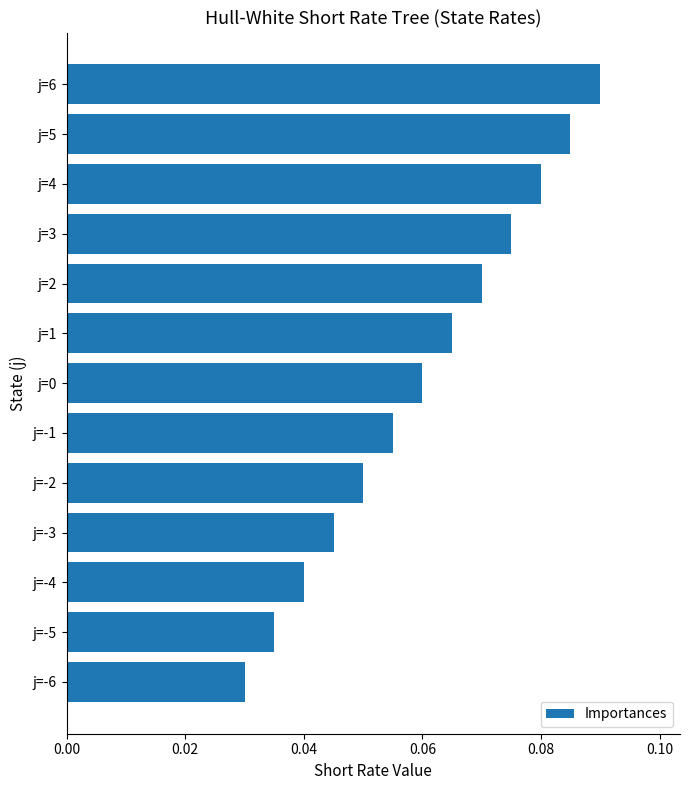

Is it true that the value at j=0 is 0.0?

False